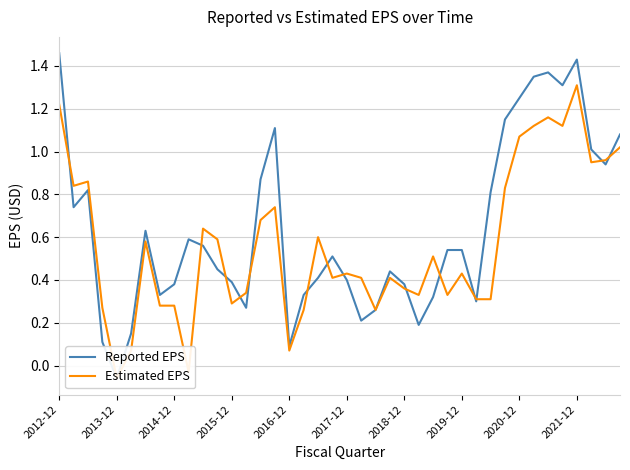

Is the value of Reported EPS at 32 greater than the value of Estimated EPS at 2013-12?

Yes